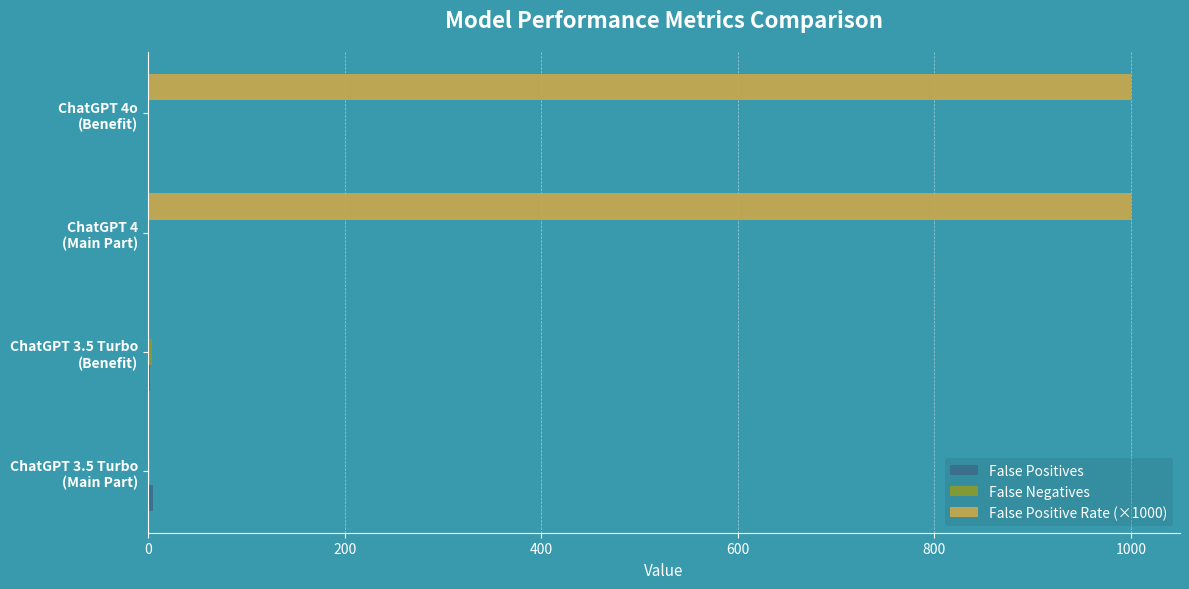

Which series has the largest total across all categories?

False Positive Rate (×1000)